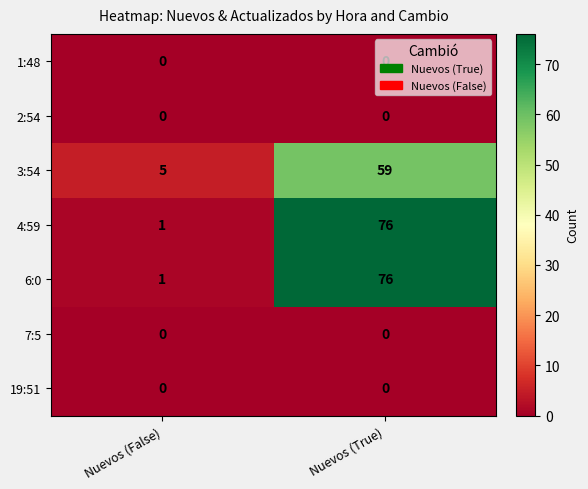

Where is 3:54 nearest to the value 32?

Nuevos (False)